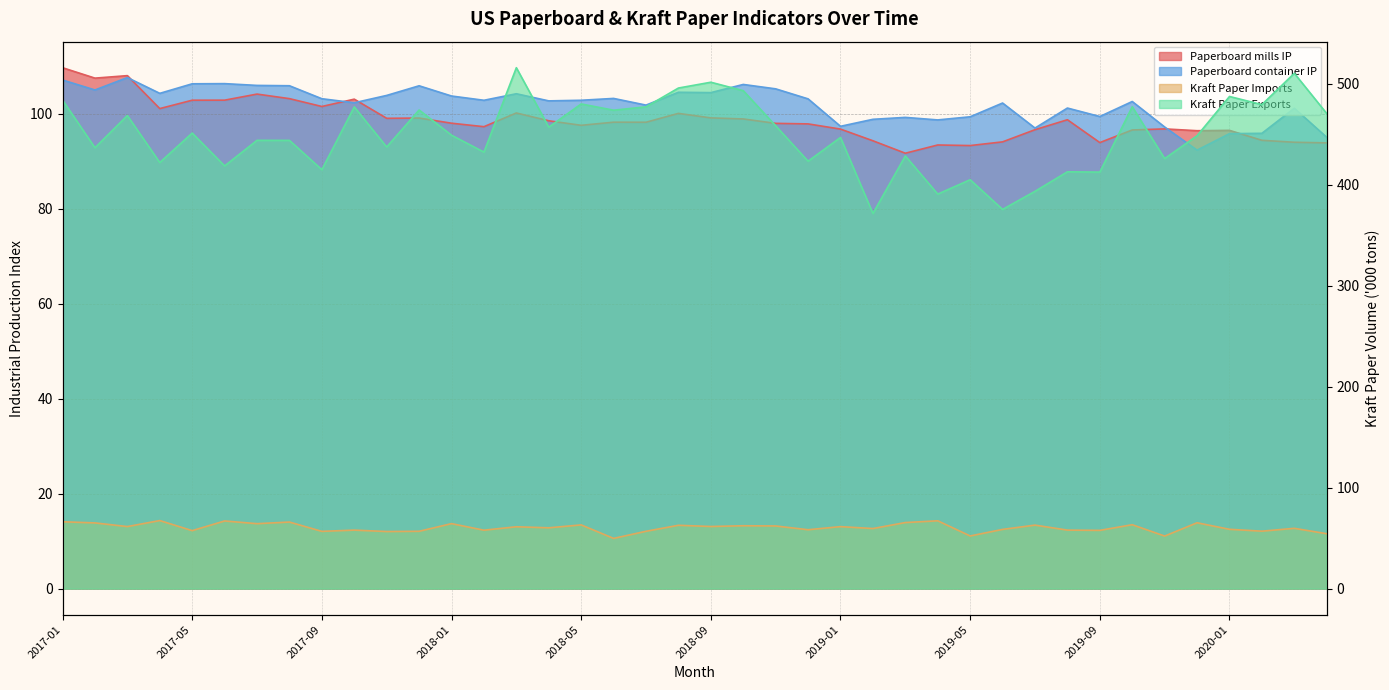

What is the approximate value of Paperboard container IP at 2019-01?

97.4